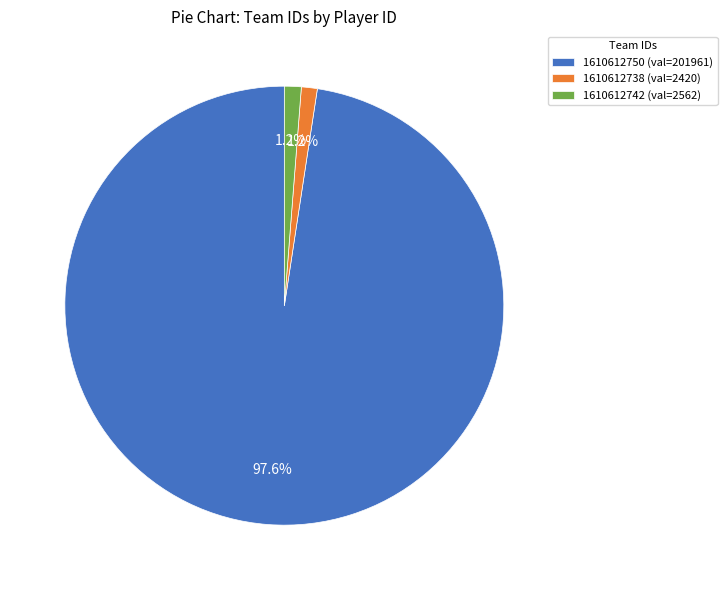

Between 1610612750 (val=201961) and 1610612738 (val=2420), which is larger?

1610612750 (val=201961)